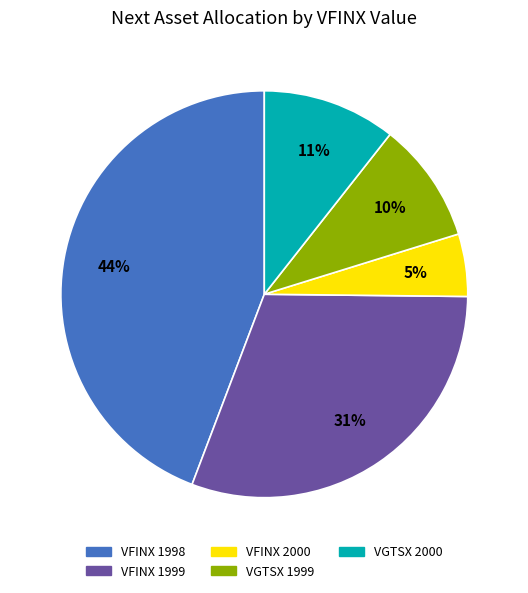

Is there a majority slice in this chart?

No